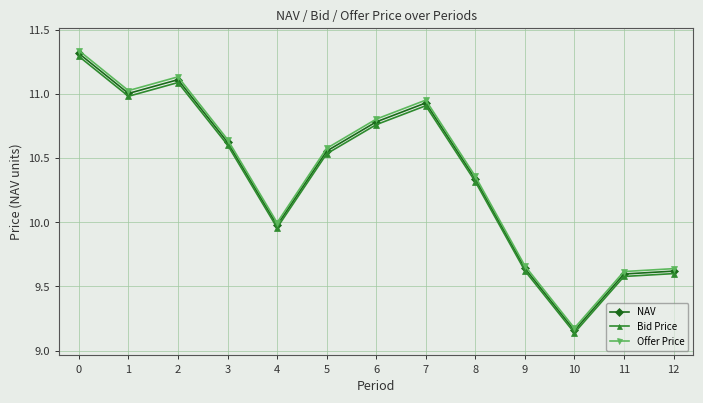

True or false: Offer Price and Bid Price intersect in this chart.

False